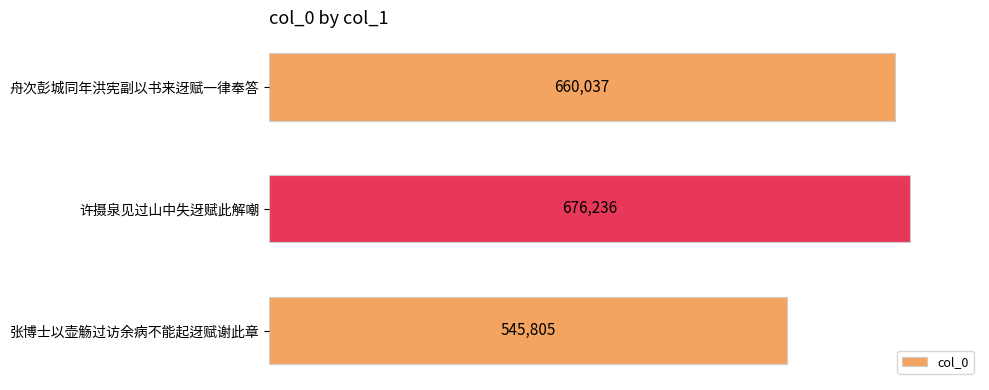

Does the chart contain any negative values?

No